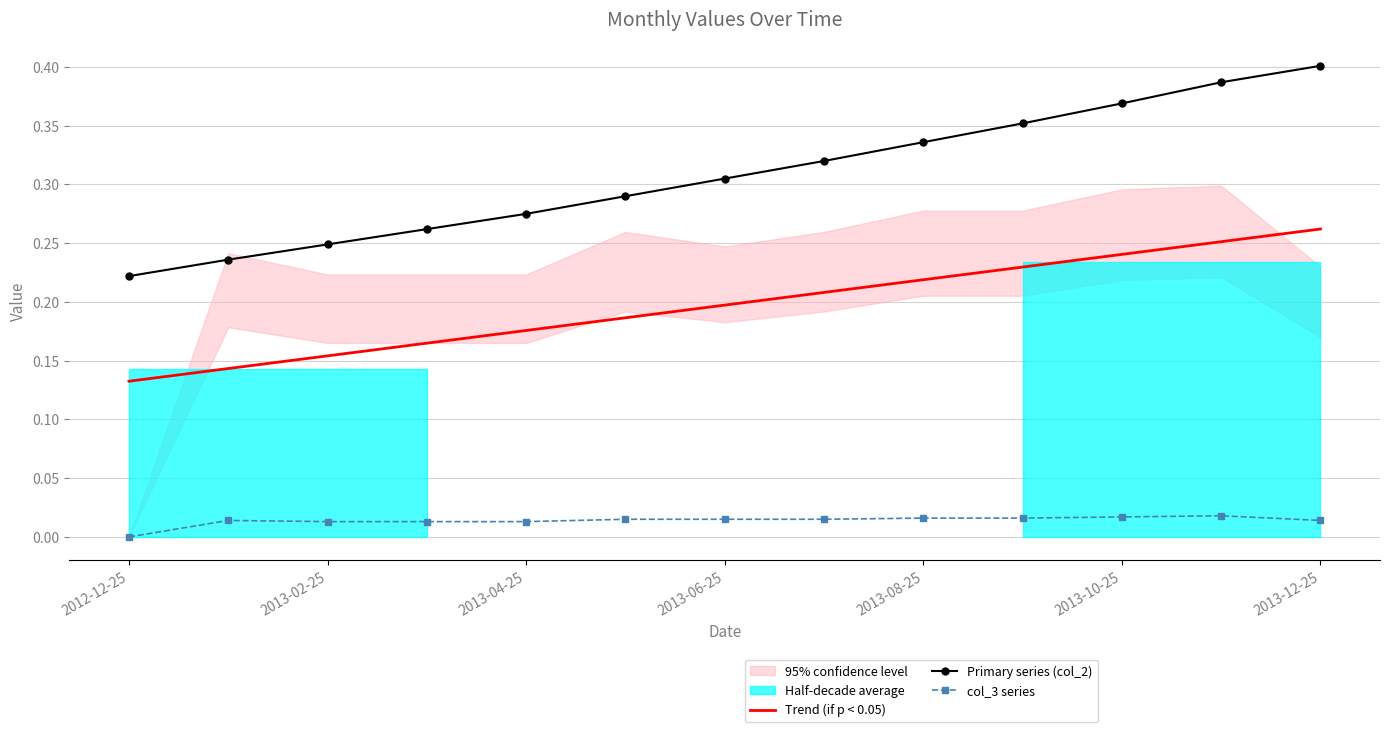

True or false: col_3 series and Primary series (col_2) intersect in this chart.

False